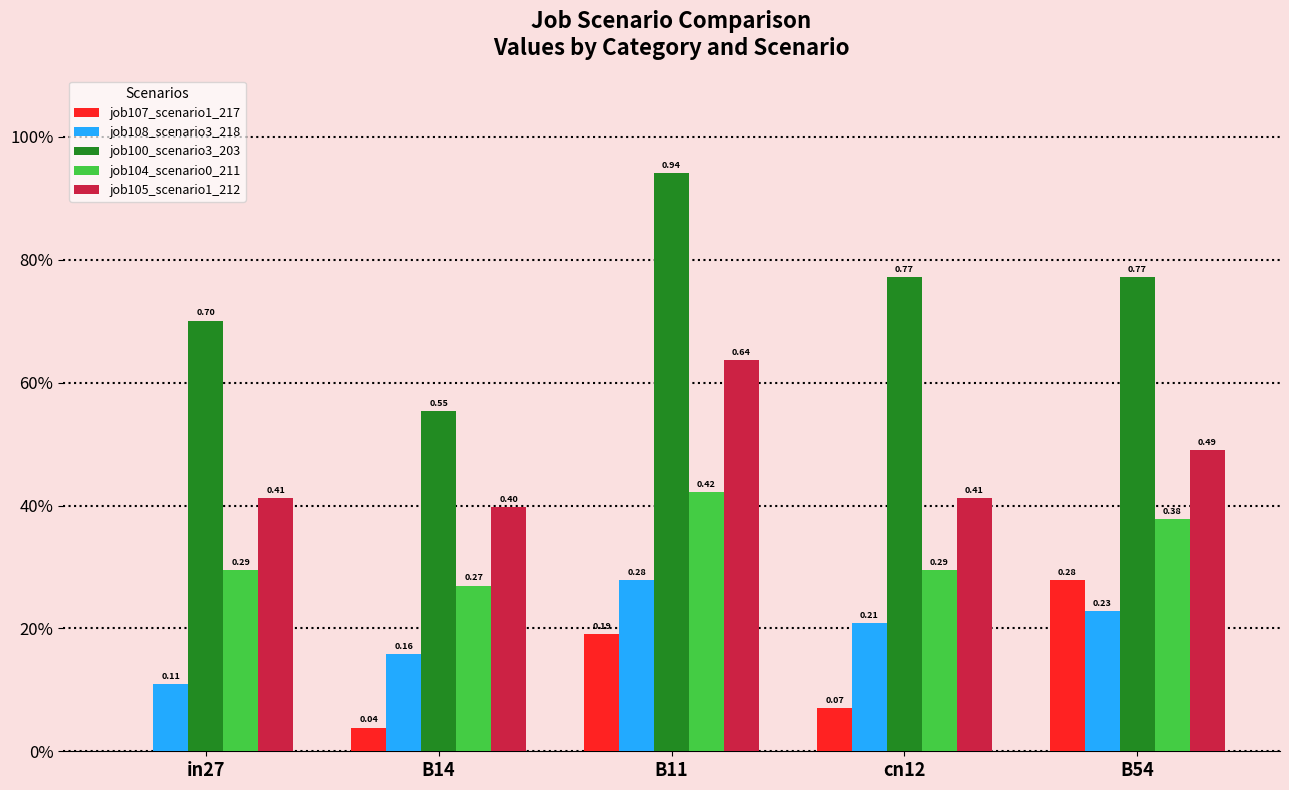

What is the greatest value displayed?

0.9